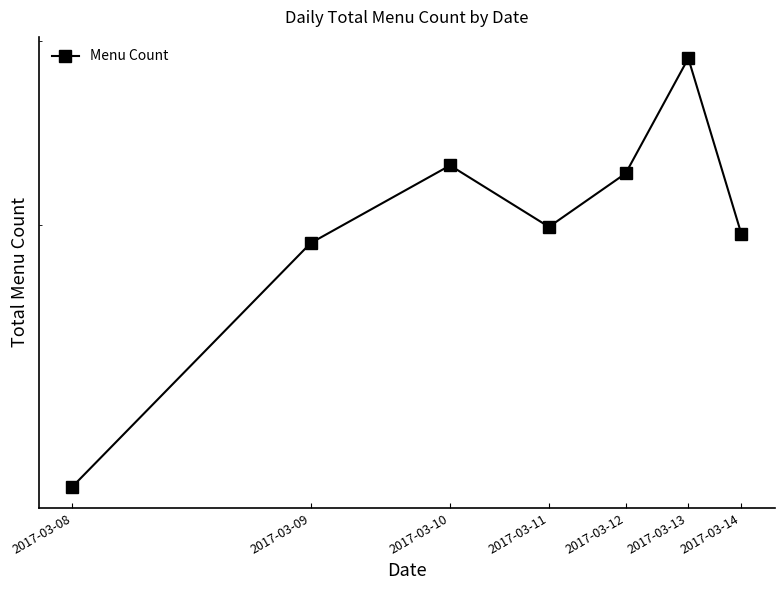

What is the average value?

206